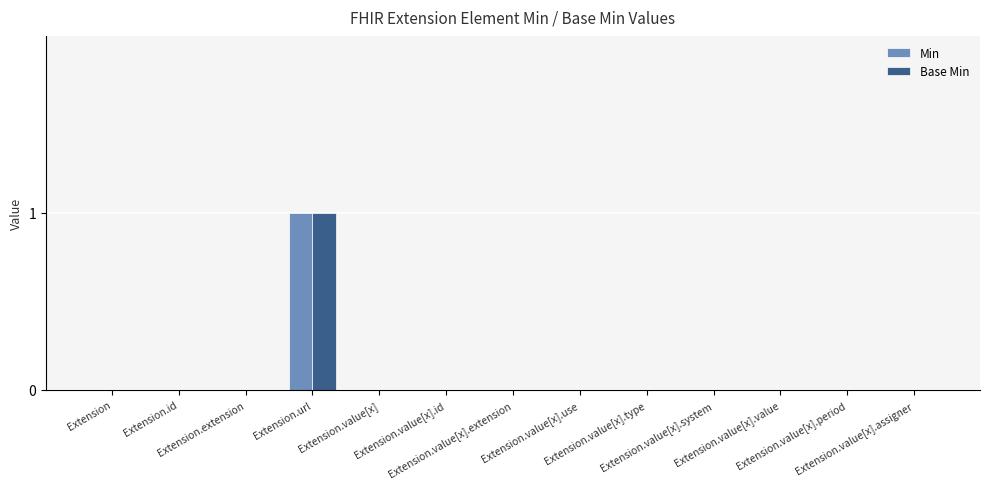

Is it true that Base Min equals 0 at Extension.extension?

True